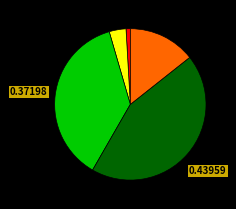

Does any single category account for the majority?

No